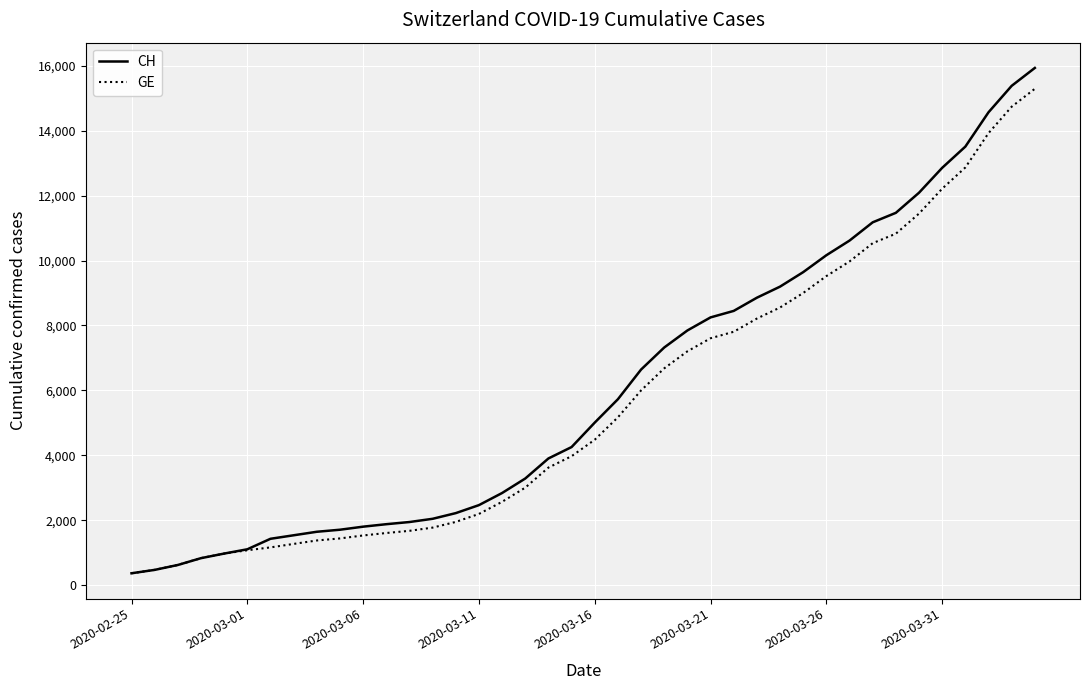

Which series has the widest spread of values?

CH